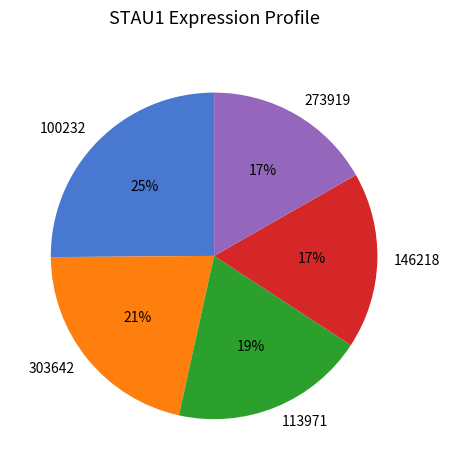

To the nearest percent, what is the difference between the 100232 and 113971 slice percentages?

6%